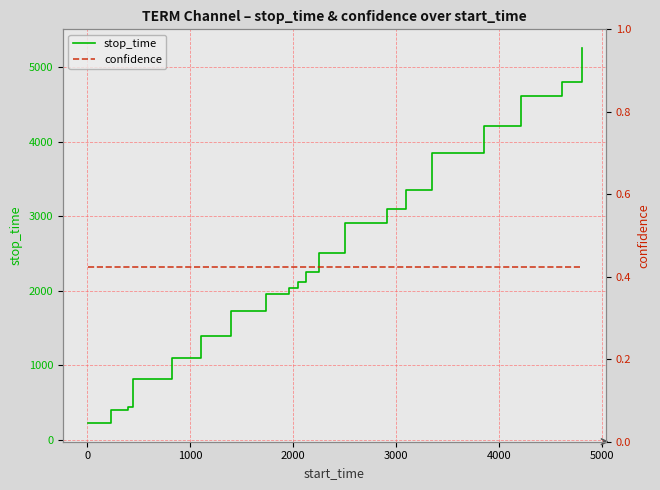

How many lines are shown in the chart?

2